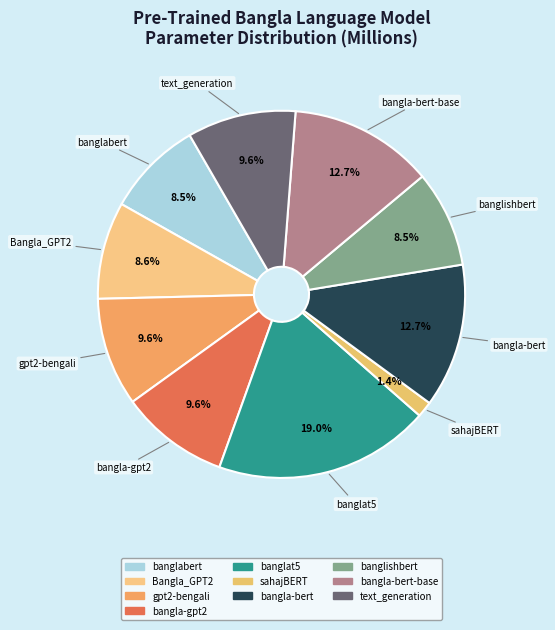

Which slice is the smallest?

sahajBERT